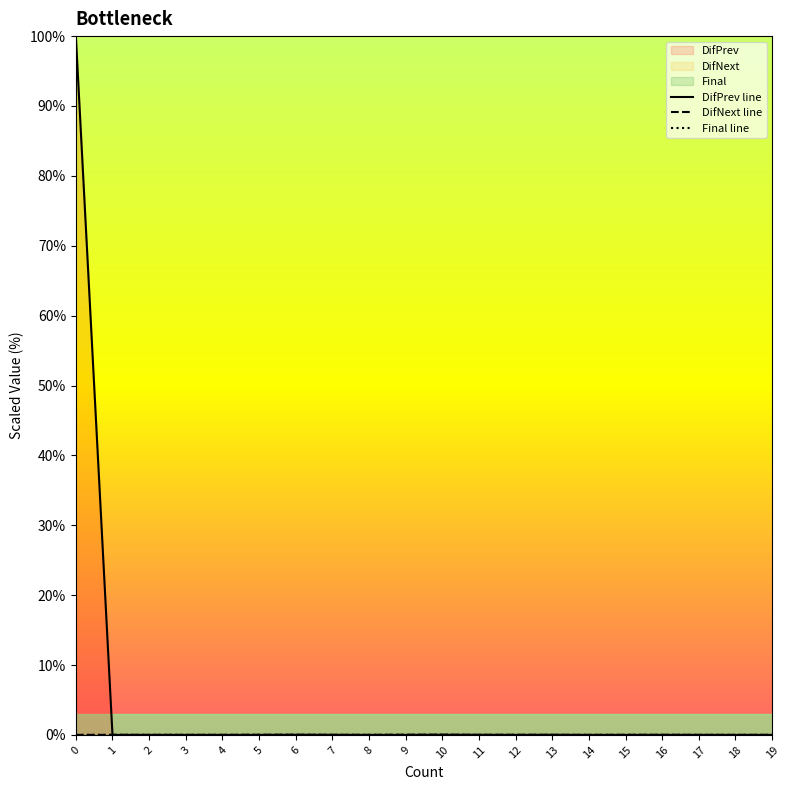

Is the value of Final line at 11 greater than the value of DifPrev line at 11?

No